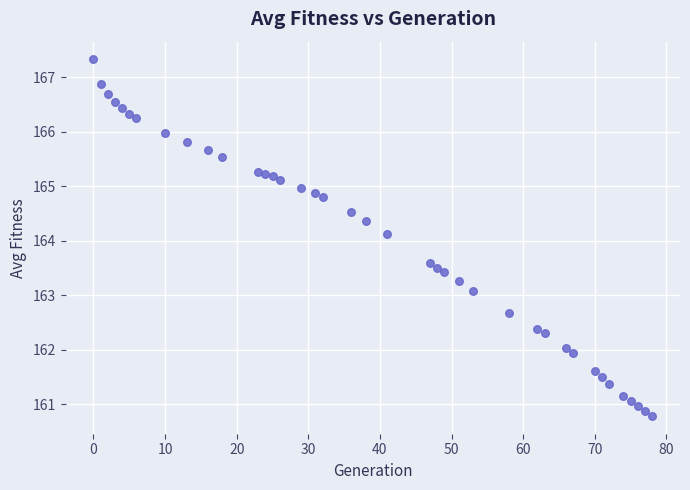

What Y value in the scatter plot is closest to 164?

164.1